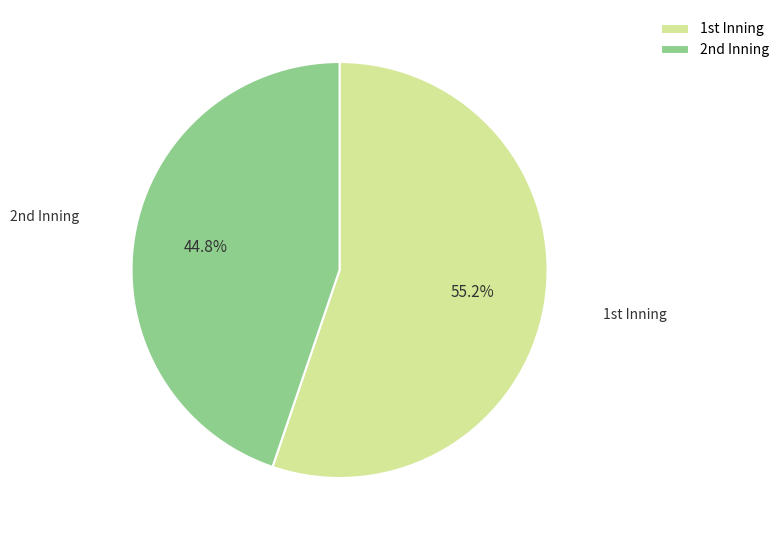

Does any single category account for the majority?

Yes